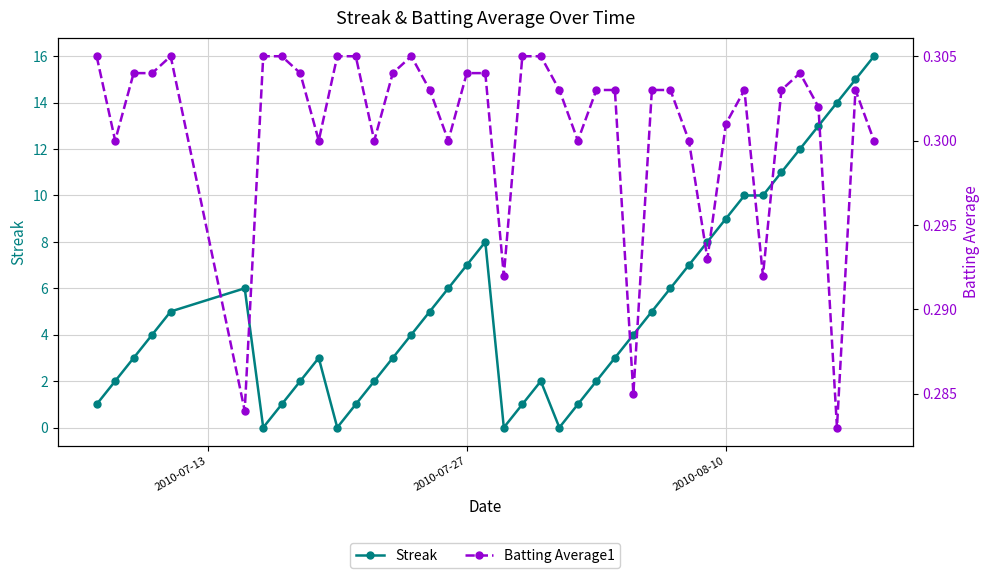

Reading left to right, what are all the values shown in this chart?

Streak: 1.0	2.0	3.0	4.0	5.0	6.0	0.0	1.0	2.0	3.0	0.0	1.0	2.0	3.0	4.0	5.0	6.0	7.0	8.0	0.0	1.0	2.0	0.0	1.0	2.0	3.0	4.0	5.0	6.0	7.0	8.0	9.0	10.0	10.0	11.0	12.0	13.0	14.0	15.0	16.0
Batting Average1: 0.3	0.3	0.3	0.3	0.3	0.3	0.3	0.3	0.3	0.3	0.3	0.3	0.3	0.3	0.3	0.3	0.3	0.3	0.3	0.3	0.3	0.3	0.3	0.3	0.3	0.3	0.3	0.3	0.3	0.3	0.3	0.3	0.3	0.3	0.3	0.3	0.3	0.3	0.3	0.3